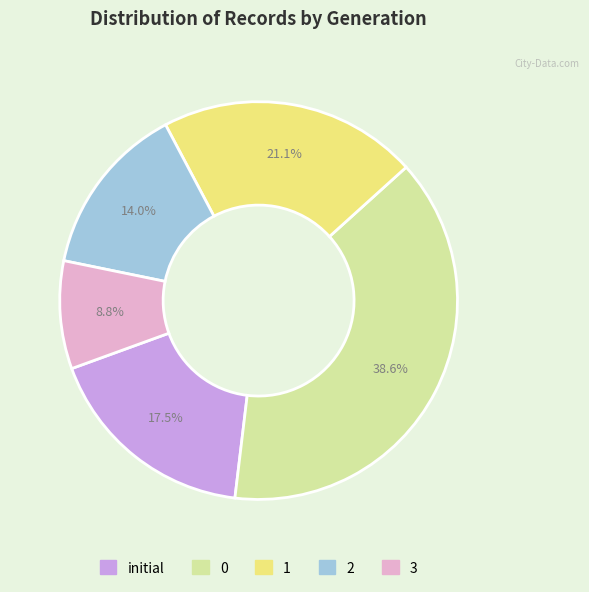

Rank the categories by value from highest to lowest.

0, 1, initial, 2, 3